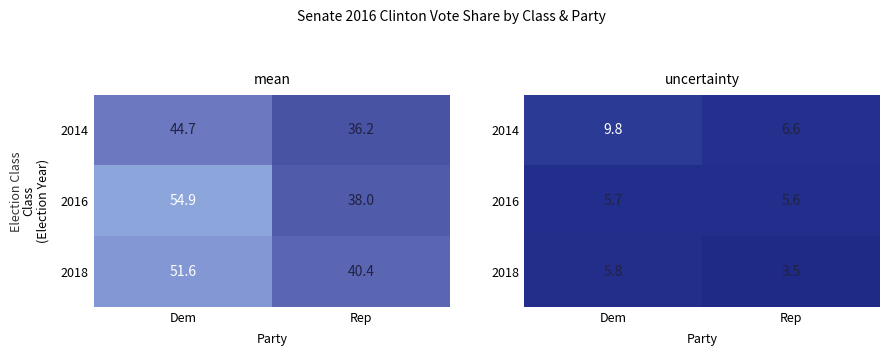

The 2014 series shows 15.5 at Dem. True or false?

False